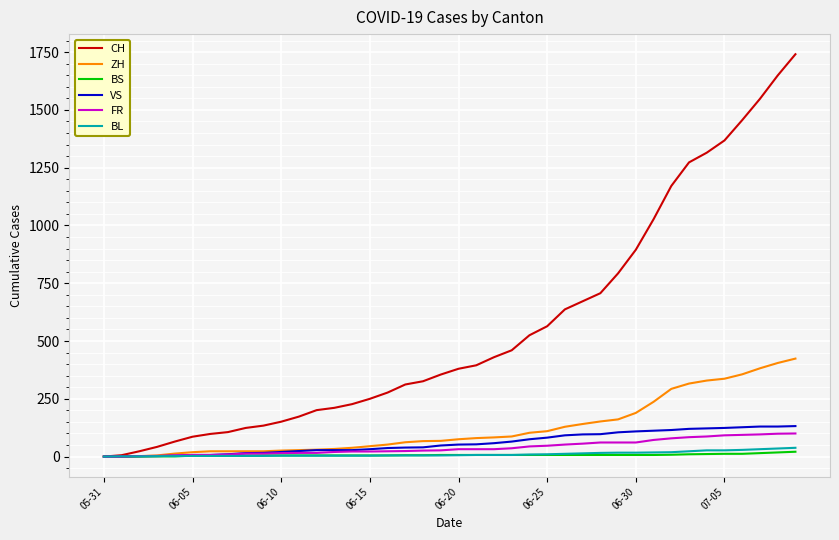

How many series are shown in this chart?

6